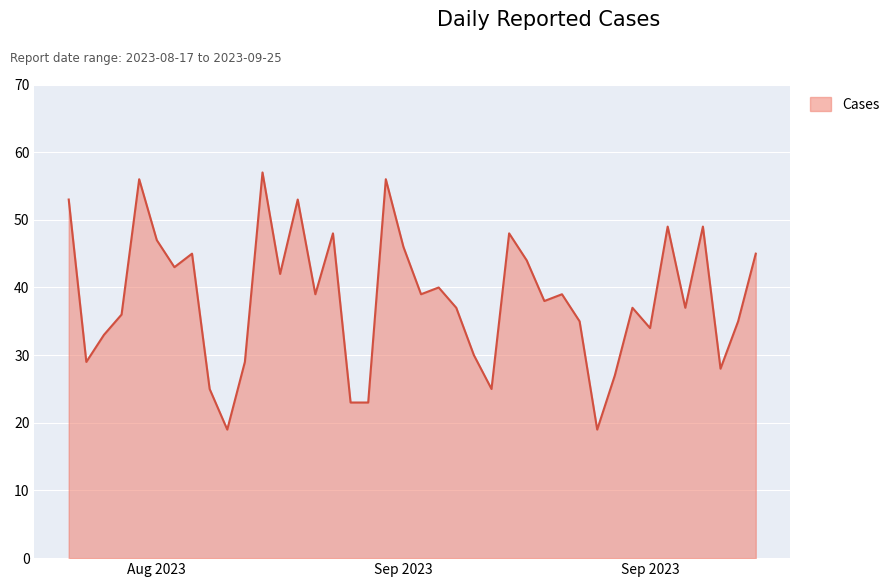

What is the maximum value shown in the chart?

57